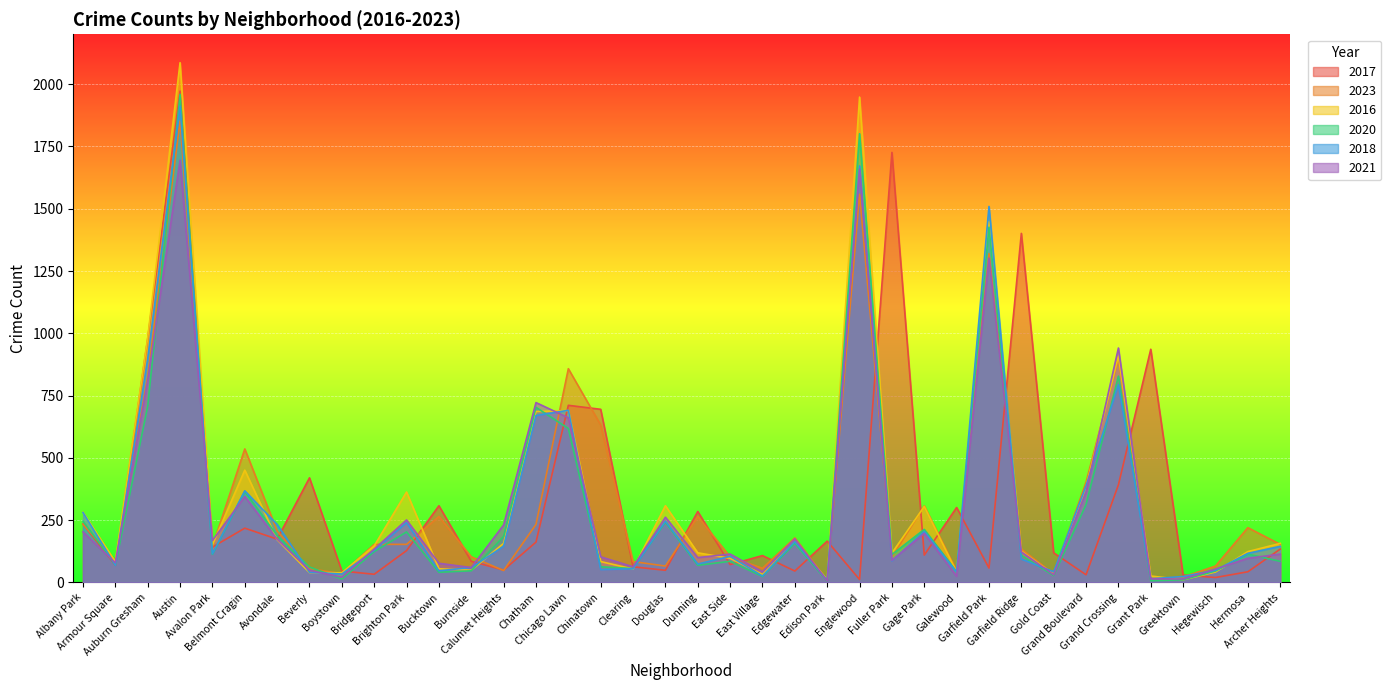

What position from the right is Douglas?

20